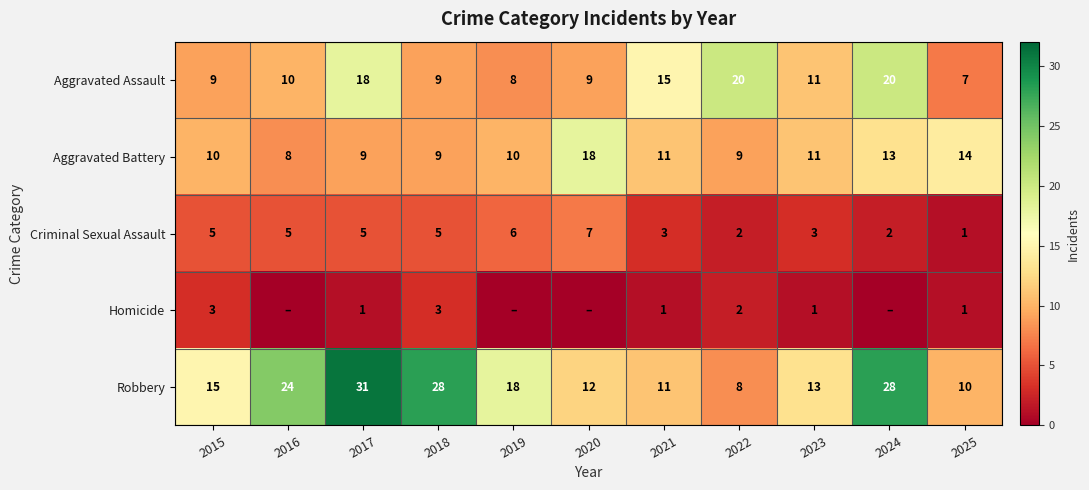

What is the difference between the maximum and minimum values in the Aggravated Battery series?

10